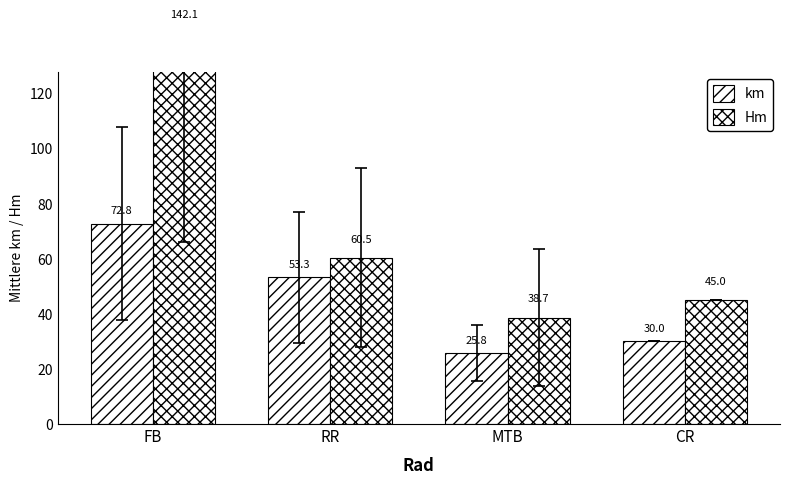

Rank the series by their maximum value, from lowest to highest.

km, Hm